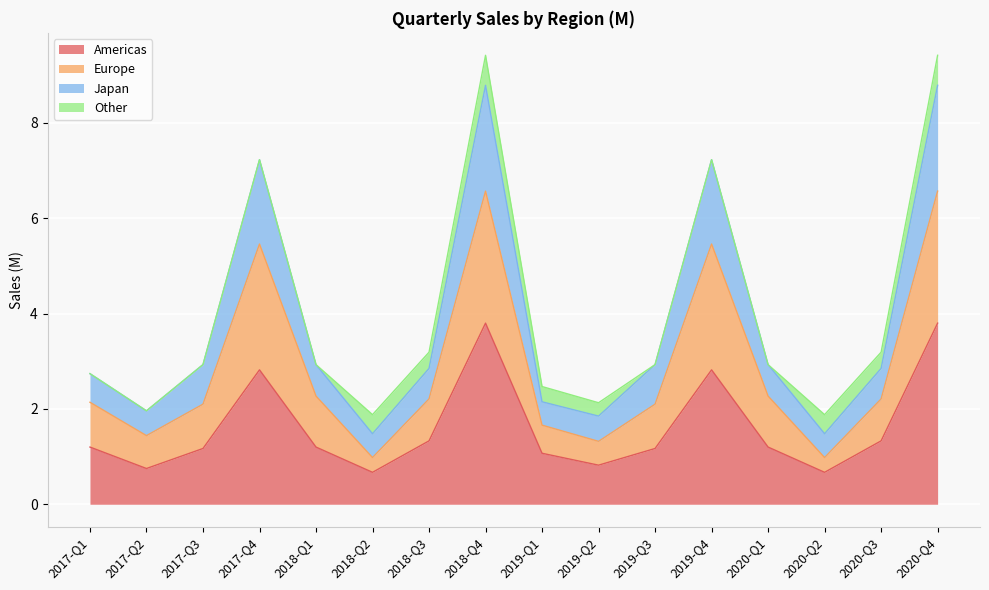

At which label does Americas first exceed 1?

2017-Q1